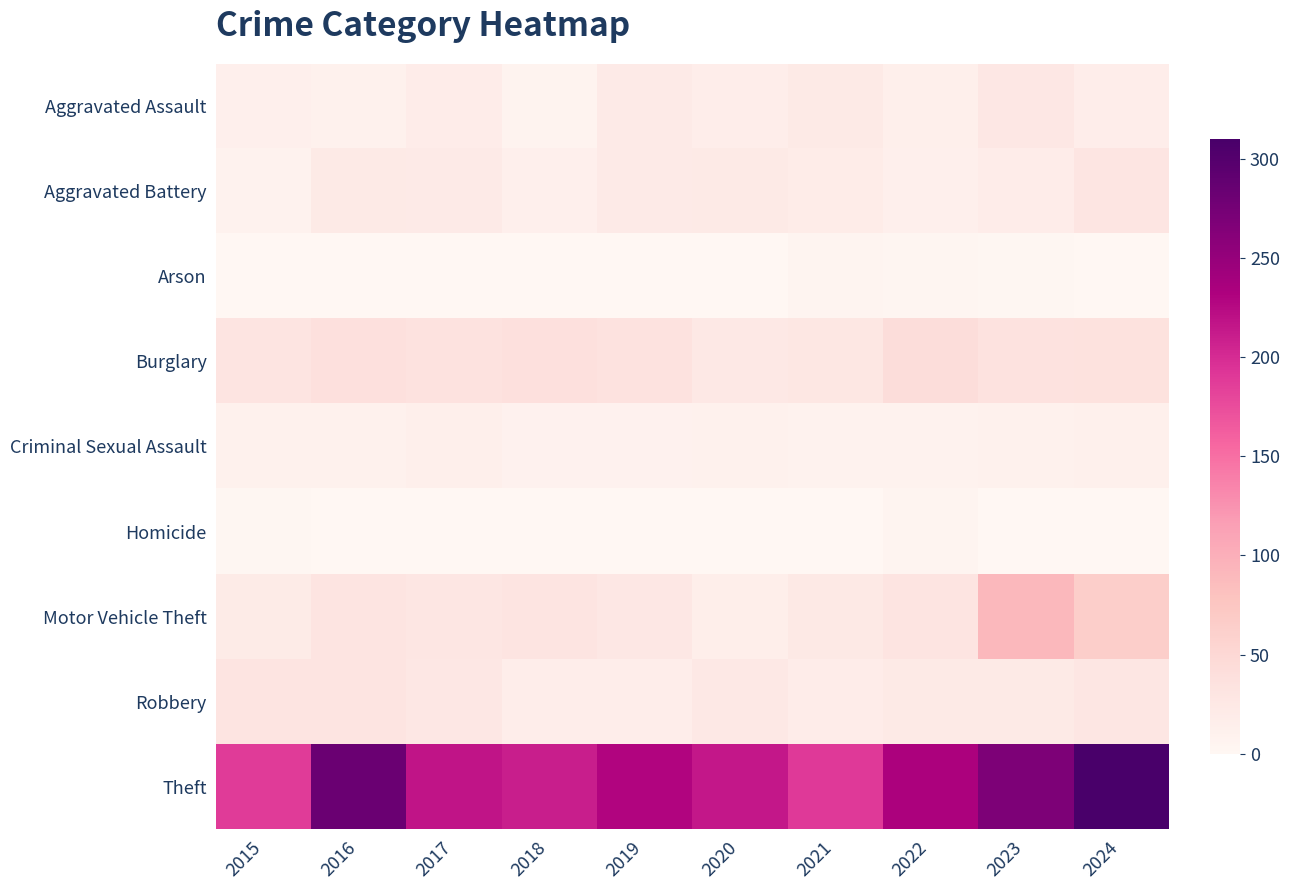

Reading left to right, list all the values displayed in this chart.

Aggravated Assault: 2015=13	2016=10	2017=17	2018=7	2019=21	2020=16	2021=23	2022=14	2023=26	2024=16
Aggravated Battery: 2015=8	2016=22	2017=21	2018=13	2019=21	2020=22	2021=19	2022=13	2023=18	2024=30
Arson: 2015=0	2016=0	2017=1	2018=1	2019=1	2020=1	2021=5	2022=3	2023=2	2024=1
Burglary: 2015=31	2016=38	2017=34	2018=38	2019=34	2020=25	2021=27	2022=43	2023=34	2024=36
Criminal Sexual Assault: 2015=10	2016=10	2017=14	2018=9	2019=9	2020=10	2021=8	2022=8	2023=10	2024=12
Homicide: 2015=2	2016=0	2017=1	2018=0	2019=0	2020=0	2021=1	2022=4	2023=1	2024=0
Motor Vehicle Theft: 2015=20	2016=31	2017=28	2018=31	2019=26	2020=15	2021=24	2022=32	2023=90	2024=64
Robbery: 2015=32	2016=32	2017=26	2018=16	2019=16	2020=25	2021=18	2022=22	2023=23	2024=29
Theft: 2015=188	2016=283	2017=217	2018=210	2019=229	2020=215	2021=190	2022=233	2023=268	2024=310